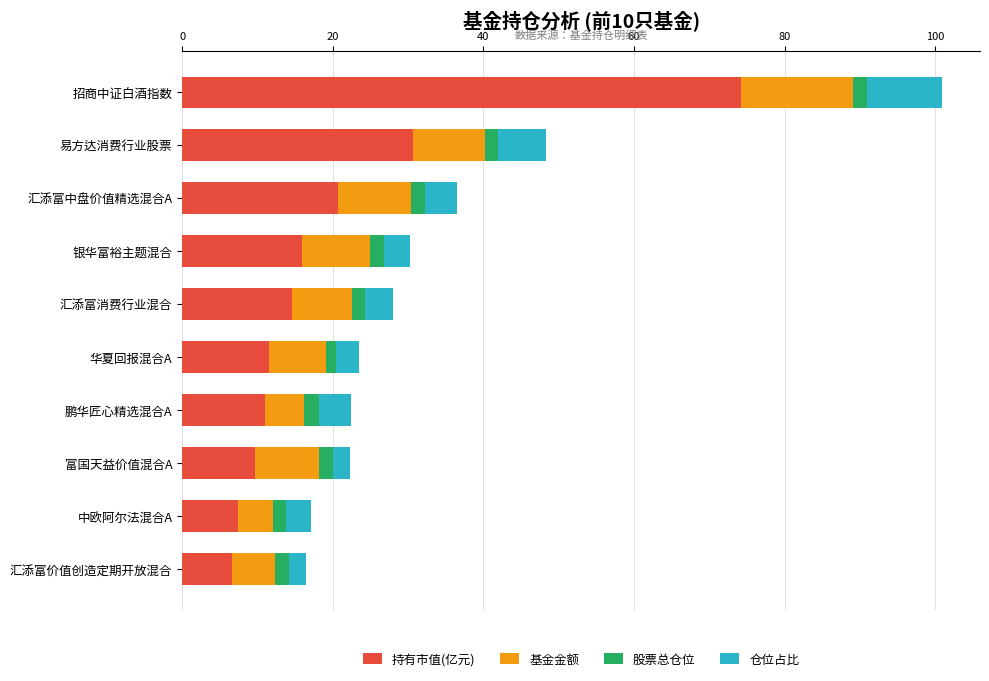

At which category is the sum across all series the highest?

招商中证白酒指数